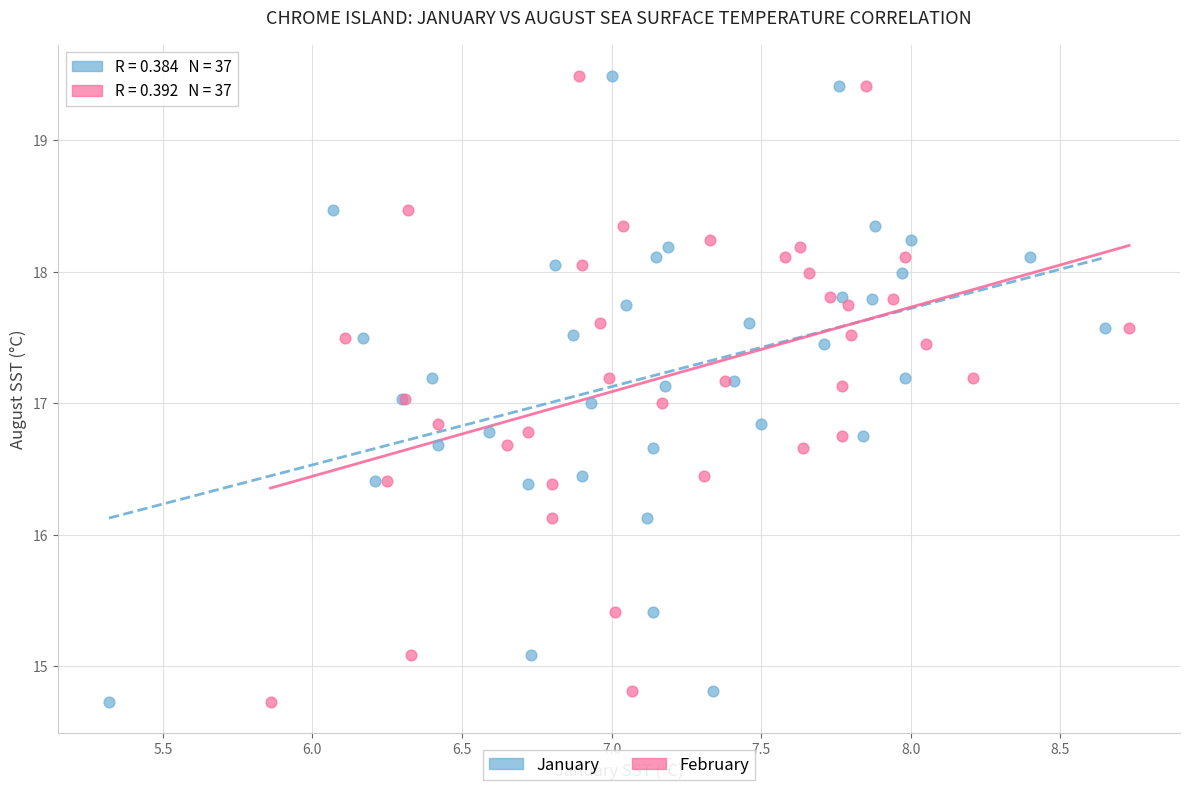

What are all the series names shown in the legend?

January, February